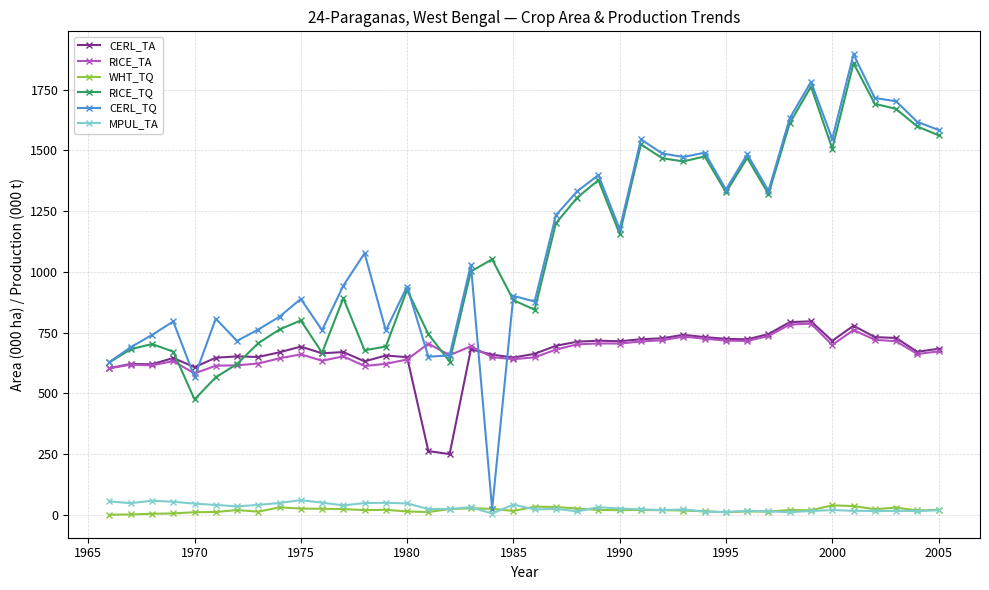

What is the maximum value shown in the chart?

1895.7